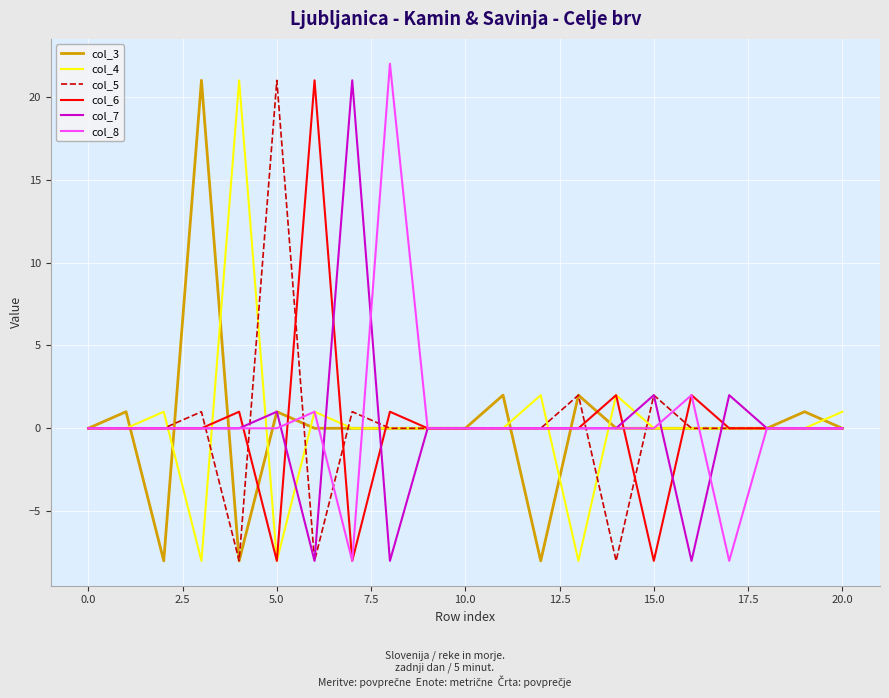

What is the highest value of the col_8 series?

22